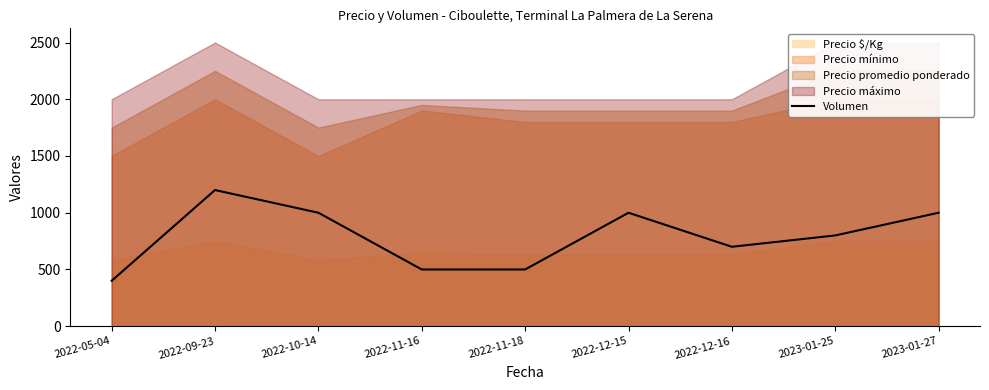

What position from the left is 2023-01-27?

9